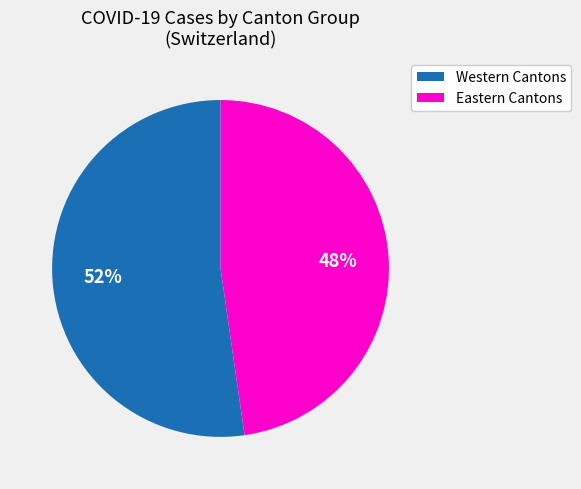

Is there a majority slice in this chart?

Yes